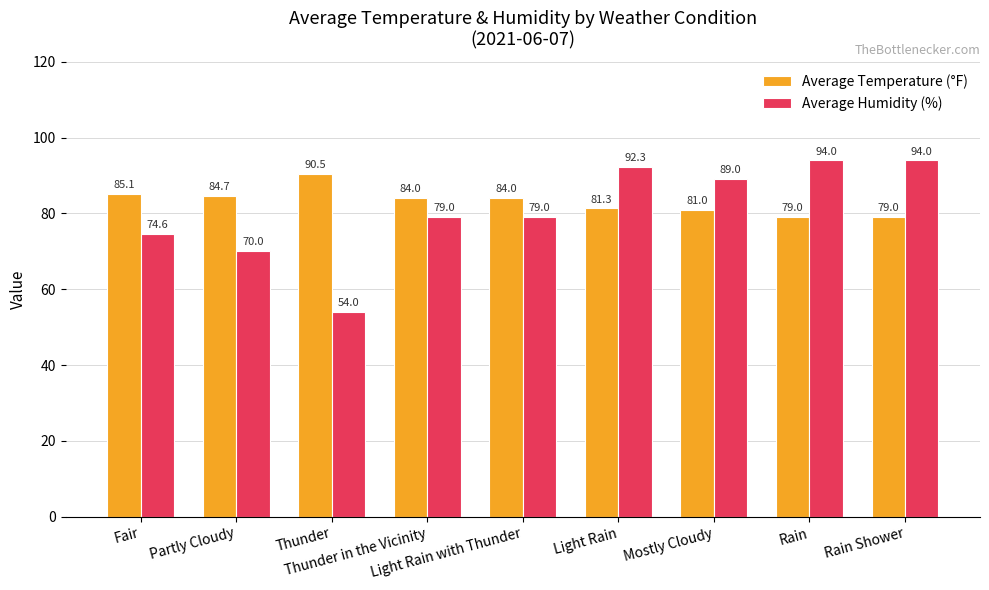

What is the difference between the maximum and second lowest values in the Average Humidity (%) series?

24.0